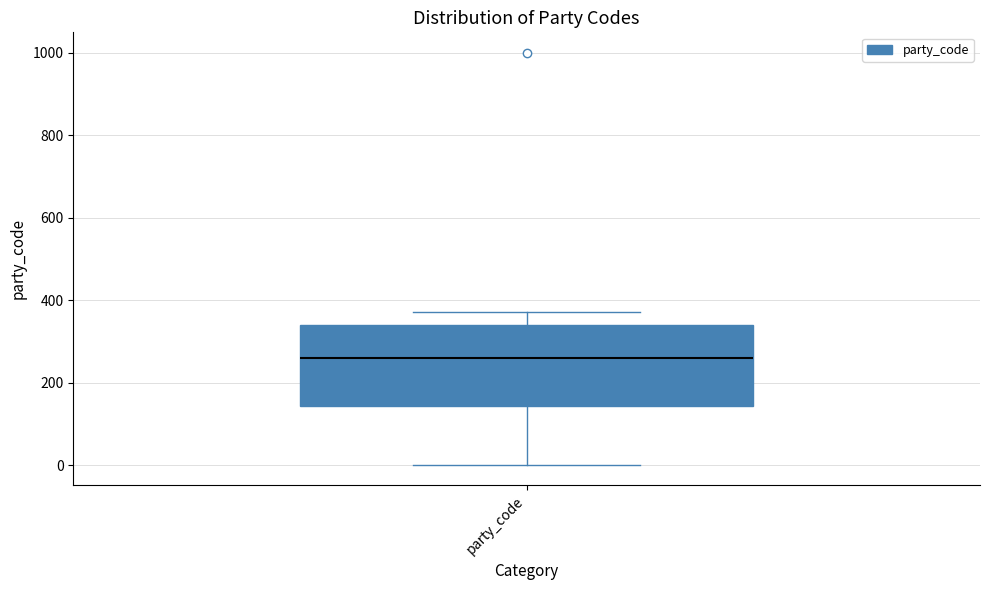

Transcribe this box plot: give where the median line is, the range the box spans, and where the two whiskers end, as read against the y-axis. The values are not printed on the chart, so give them approximately, as read against the axis.

median 260, box 140 to 340, whiskers 0 to 380